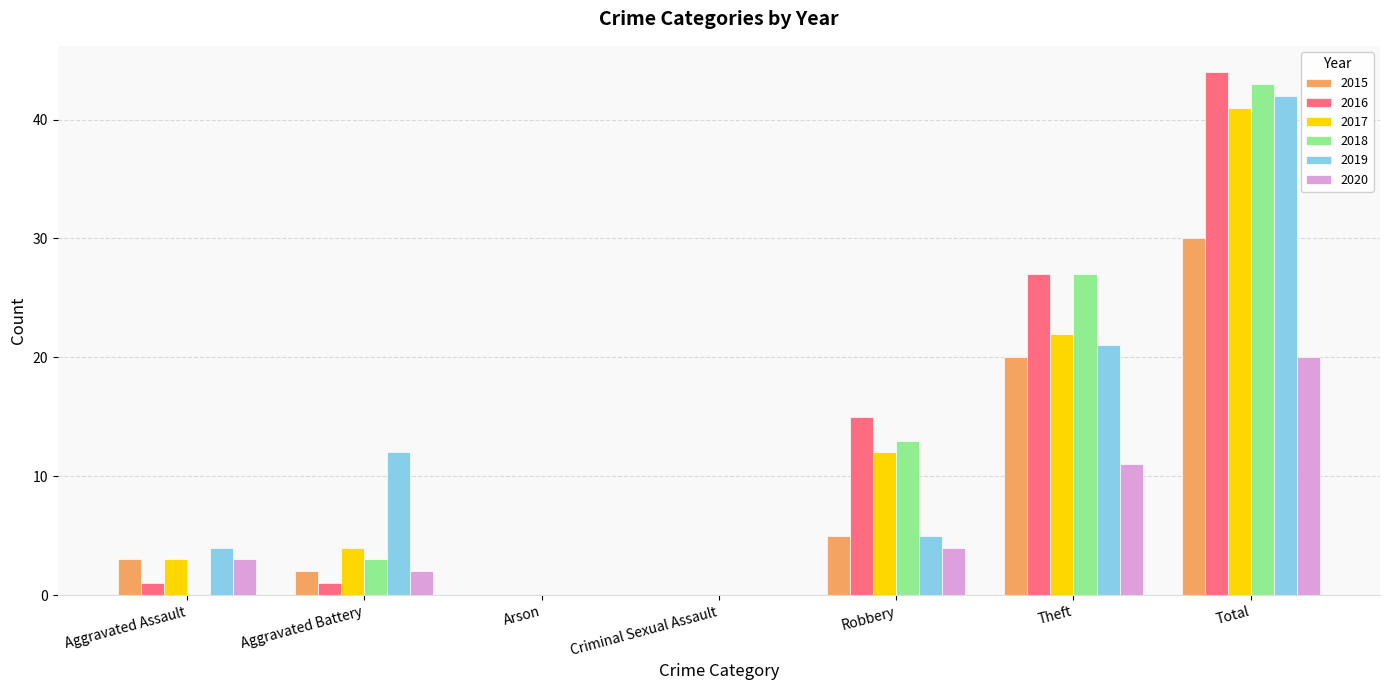

Which series changed the most between Arson and Robbery?

2016